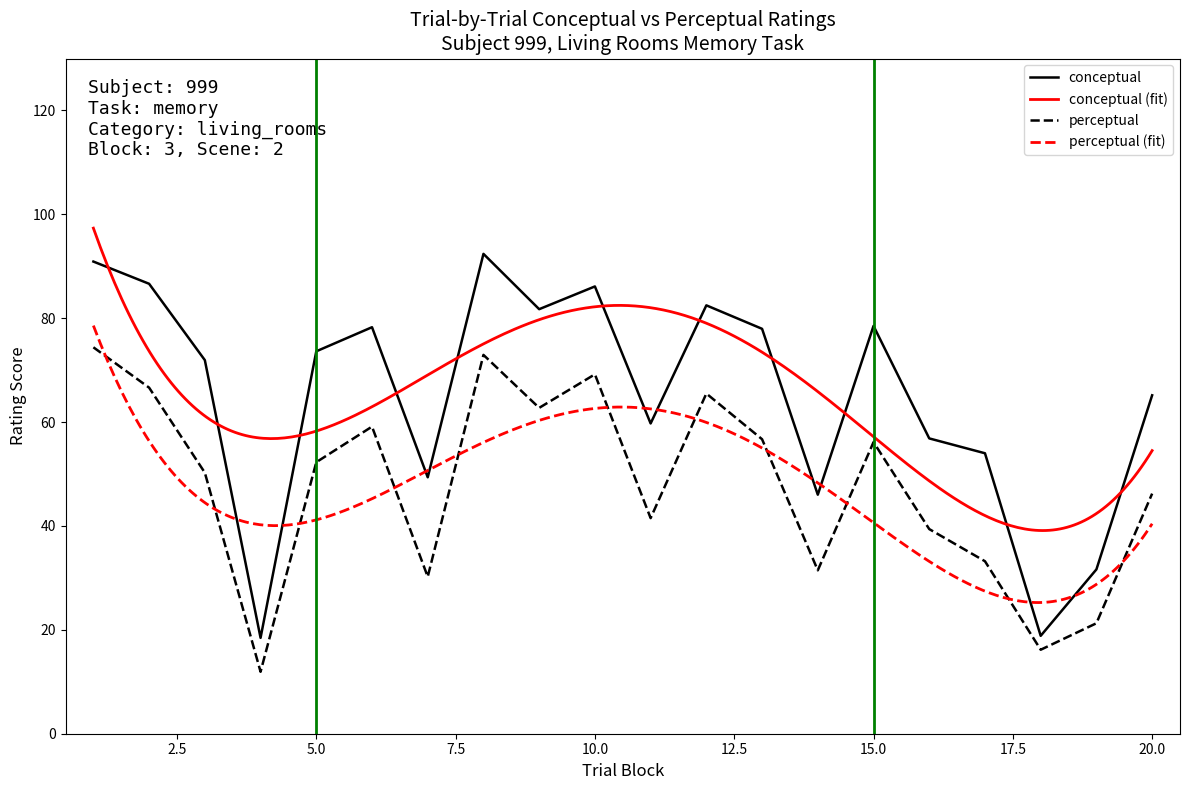

Where is conceptual nearest to the value 55?

17